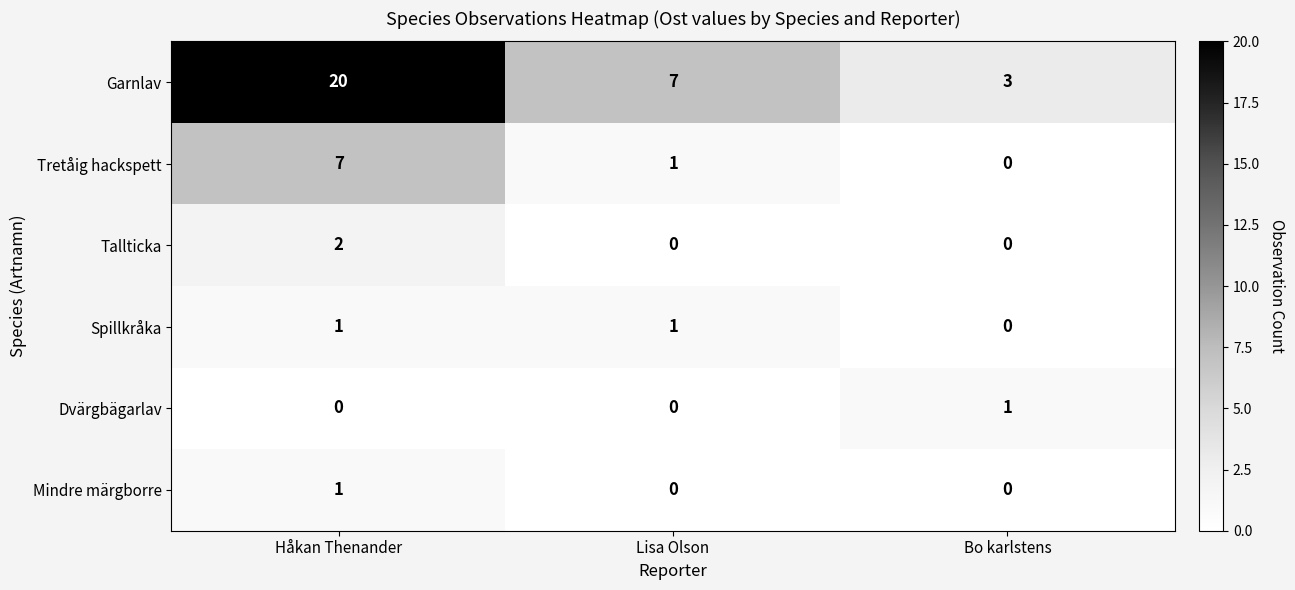

Count the Tallticka values in the range 0 to 2.

3